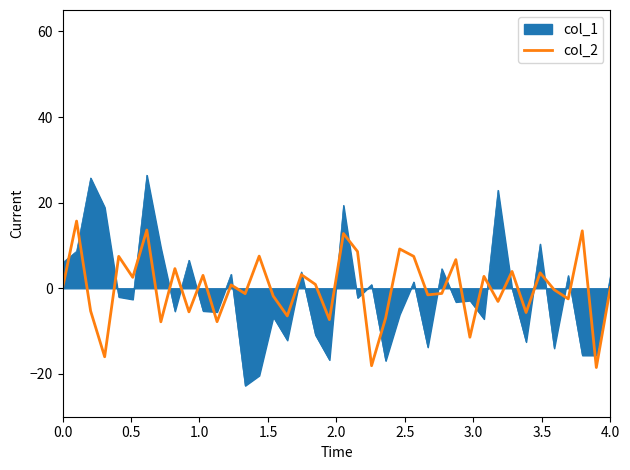

What is the maximum value shown in the chart?

26.4